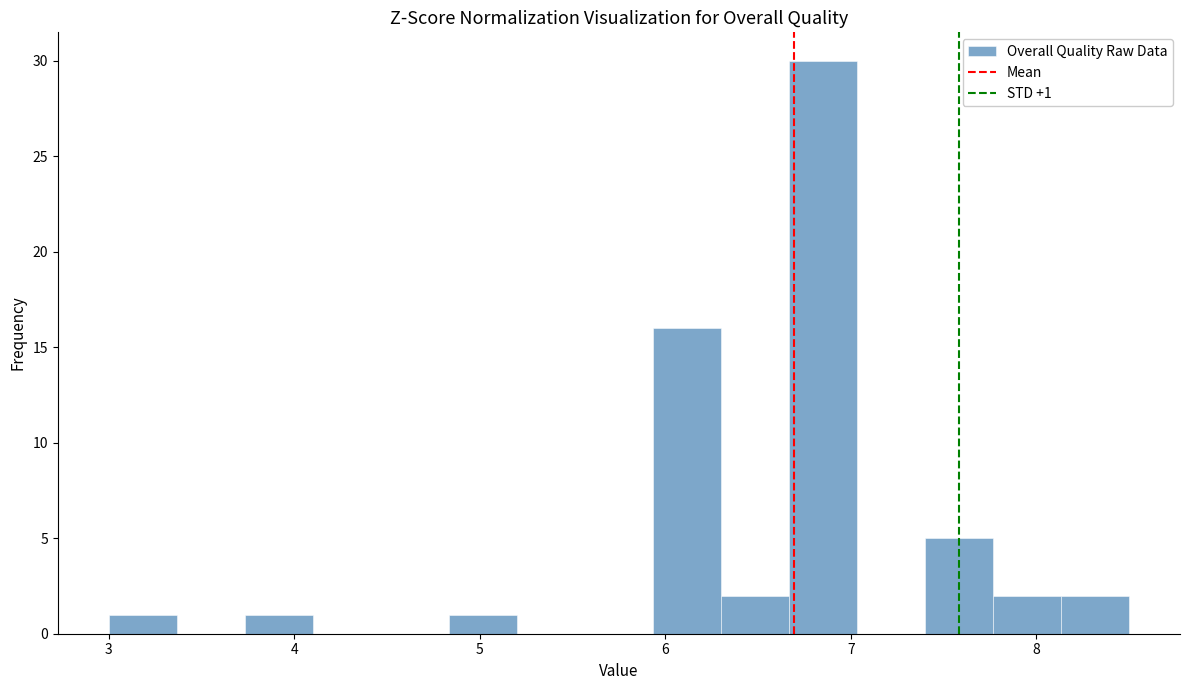

Read against the x-axis, roughly where is the centre of the tallest bar?

6.9